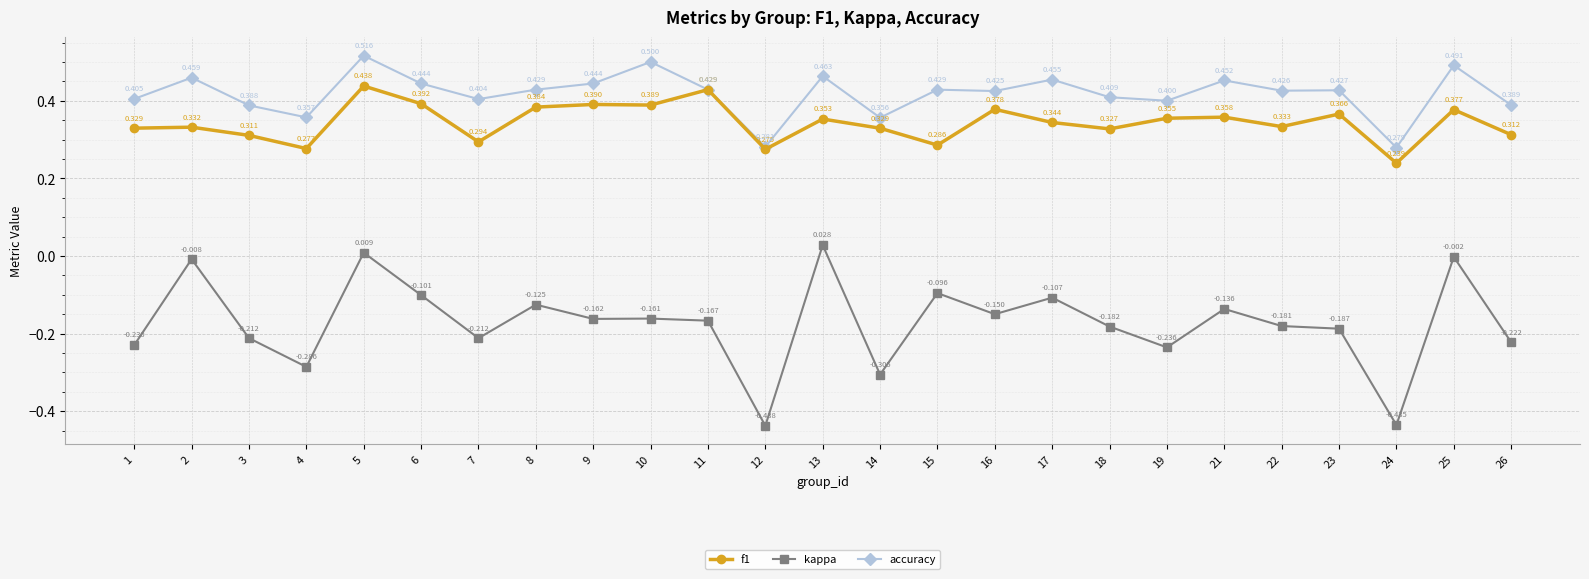

Between 12 and 19, which series saw the biggest shift?

kappa